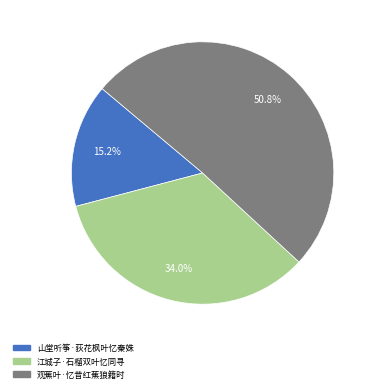

Does 江城子·石榴双叶忆同寻 represent more than half of the total?

No